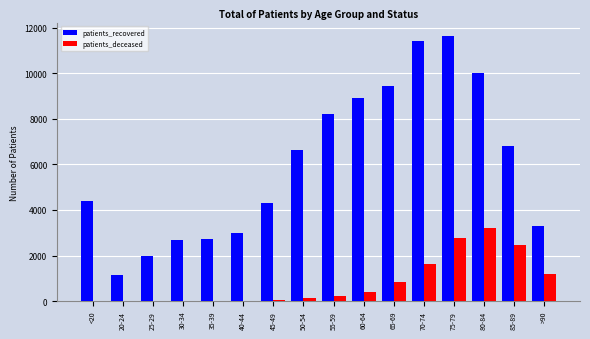

What is the difference between the patients_recovered values at 35-39 and >90?

538